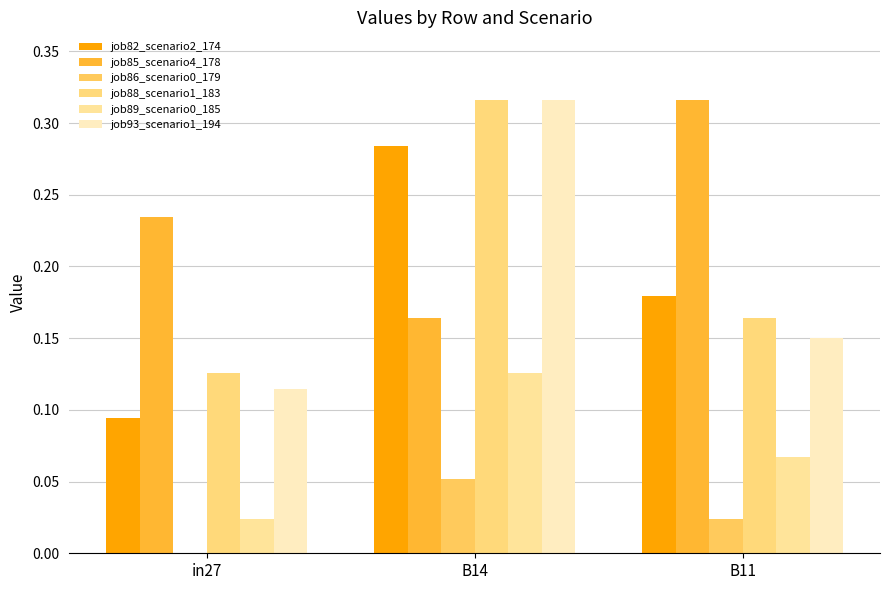

How many groups of bars are there?

3